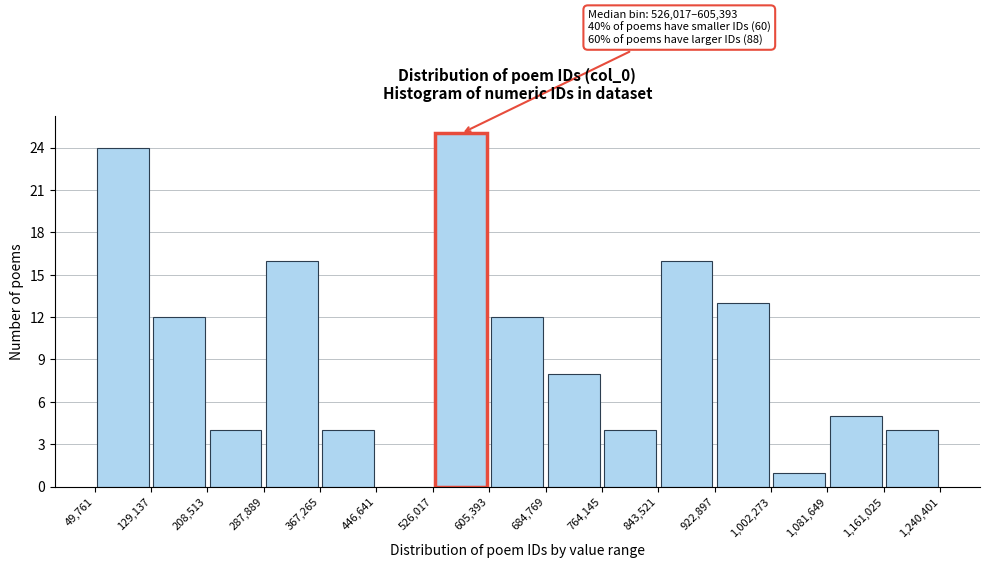

Which range on the x-axis has the tallest bar?

526,017 to 605,393